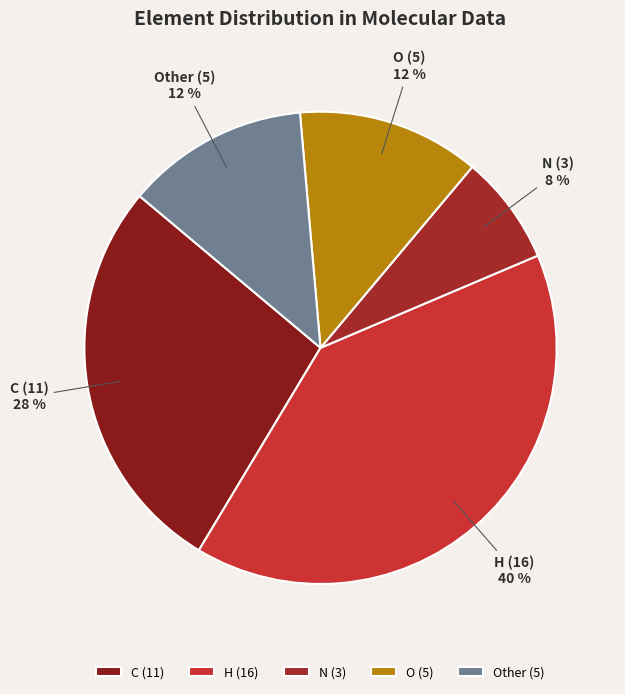

What percentage is the N slice, to the nearest percent?

8%